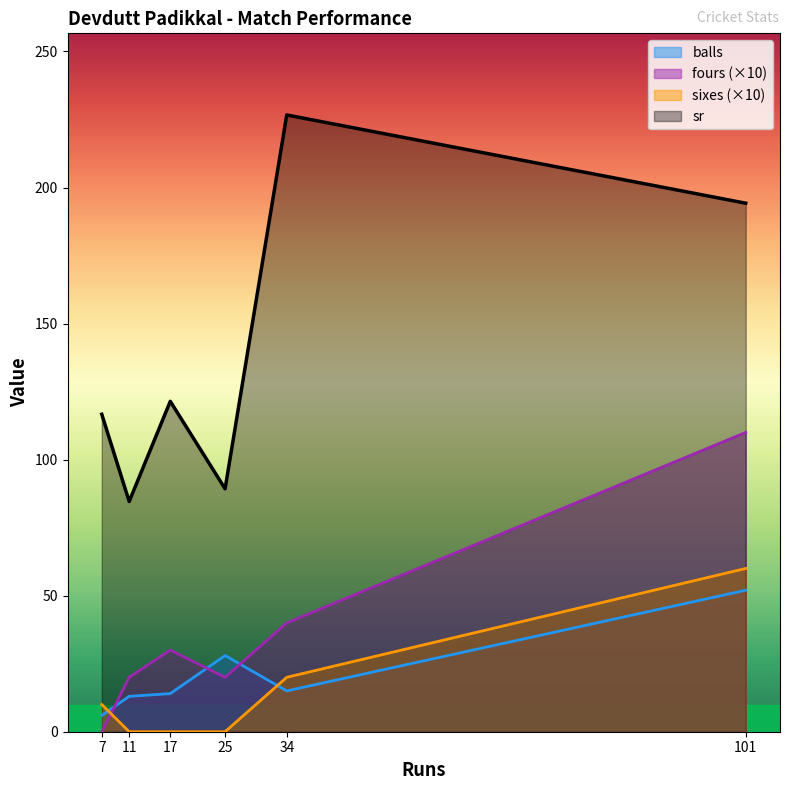

True or false: sixes has a value of 0.0 at 11.

True